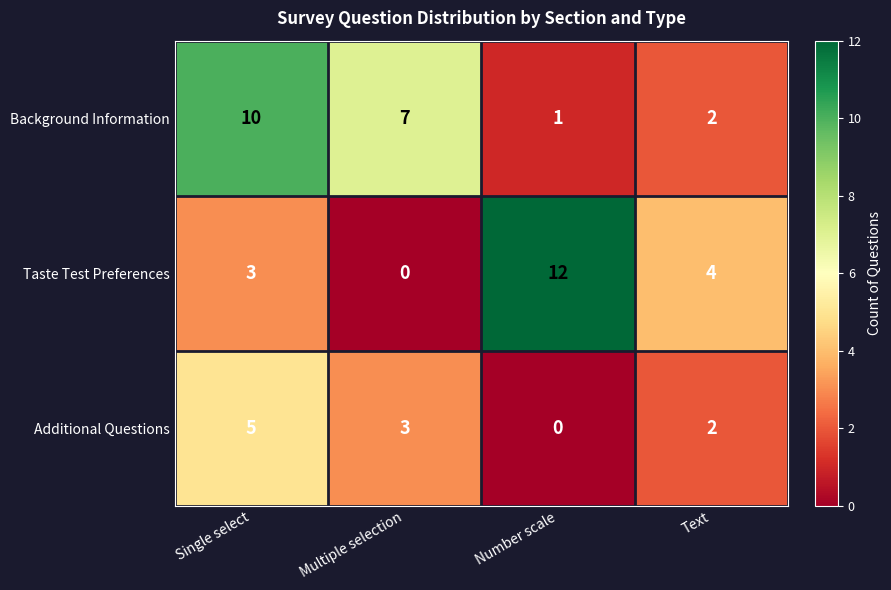

What is the difference between the Background Information values at Multiple selection and Number scale?

6